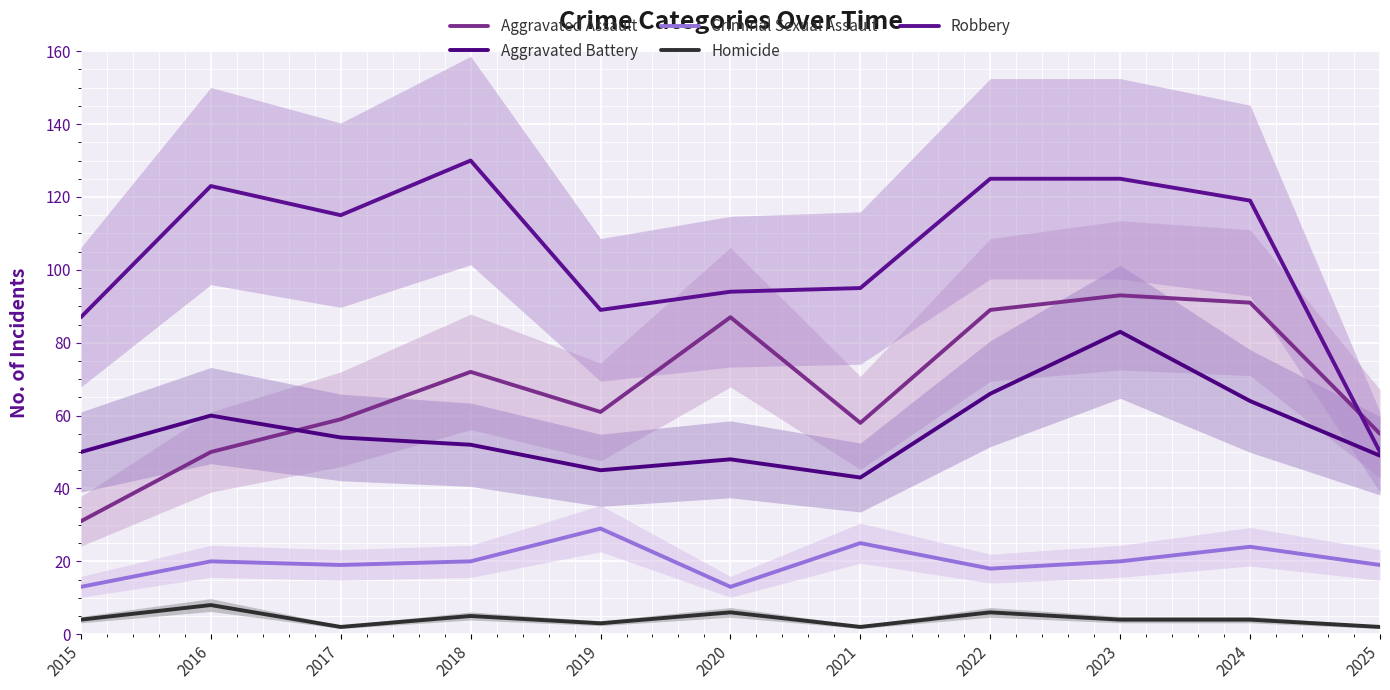

What is the value of the Robbery point at the 7th from the left?

95